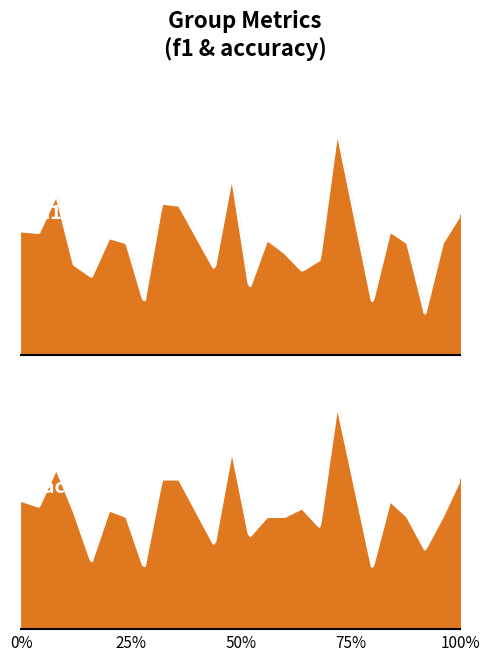

What is the value of the accuracy point at the 18th from the left?

1.0